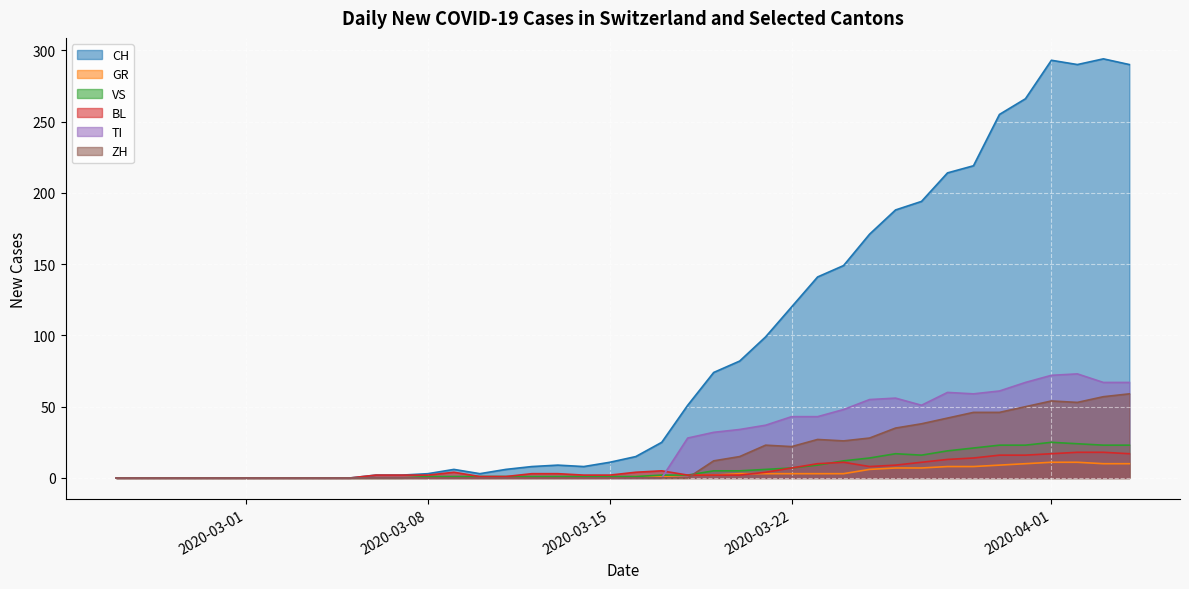

Is it true that VS equals 1 at 2020-03-15?

True